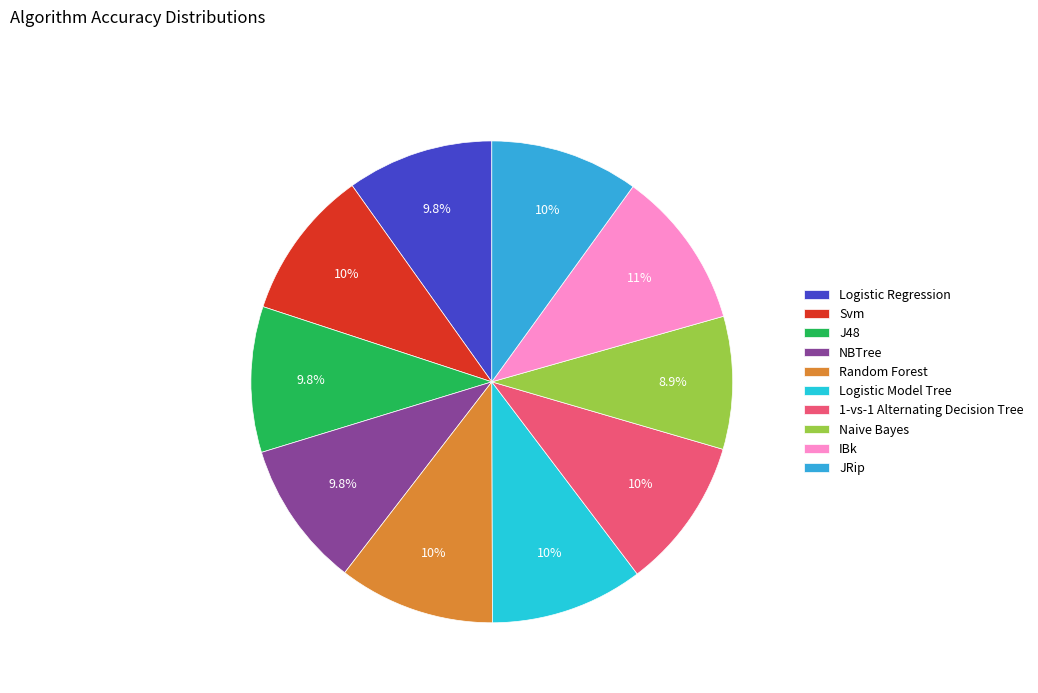

Between 1-vs-1 Alternating Decision Tree and J48, which is larger?

1-vs-1 Alternating Decision Tree